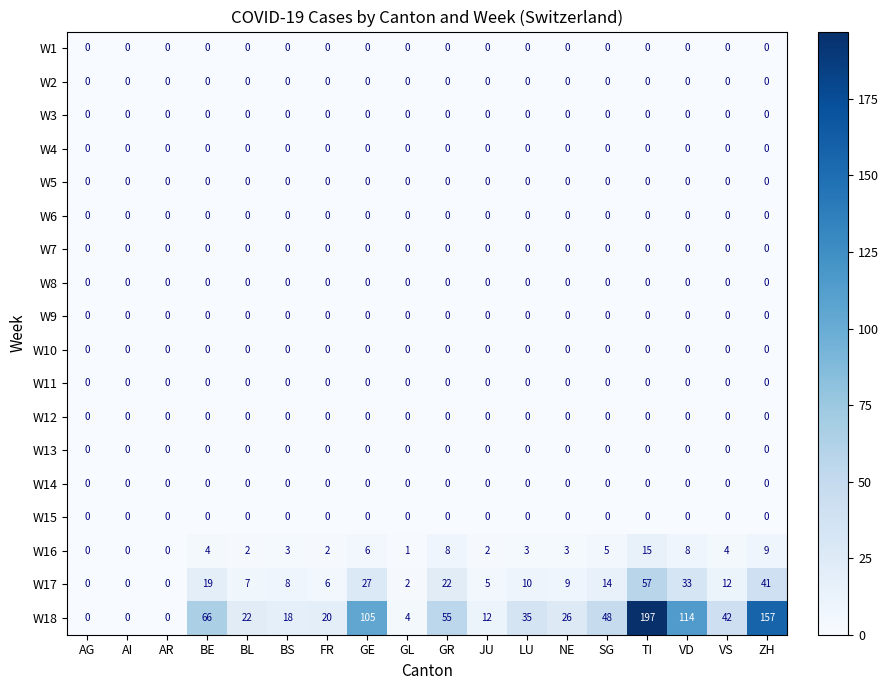

At how many categories does at least one series exceed 98?

4